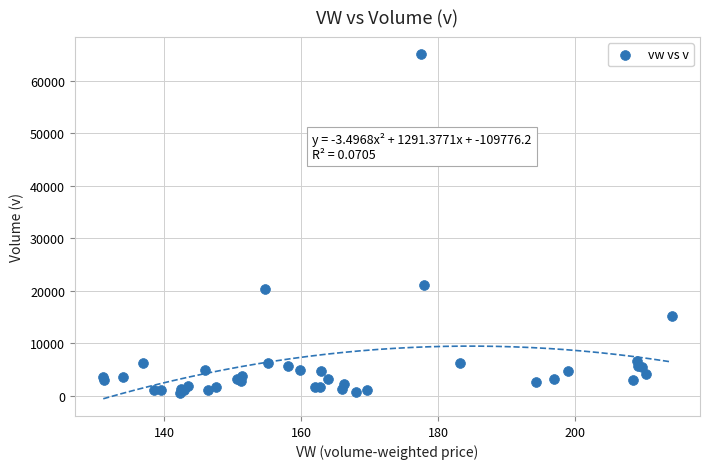

What Y value in the scatter plot is closest to 32808?

21149